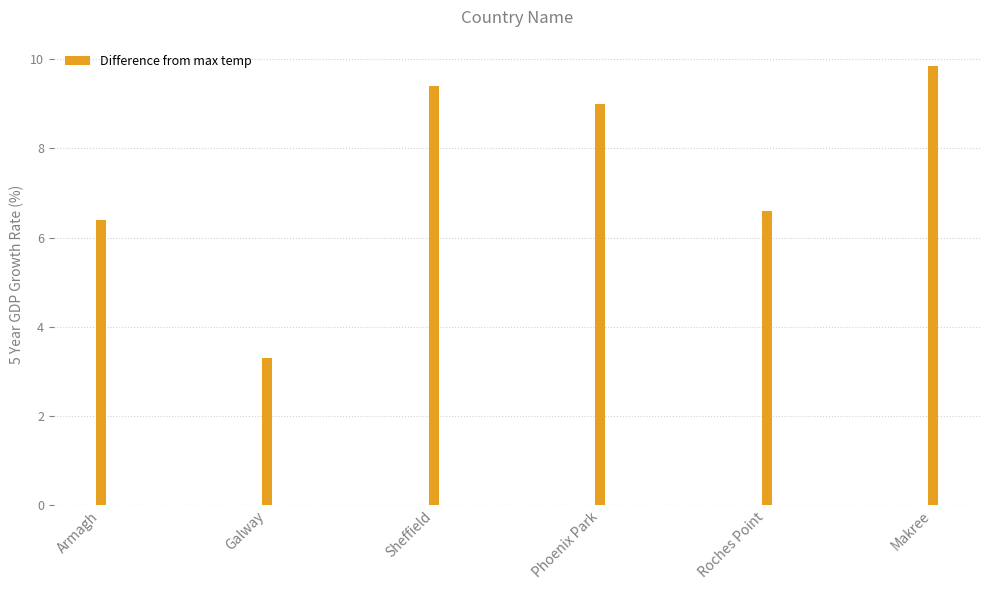

What is the sum of all values?

44.6